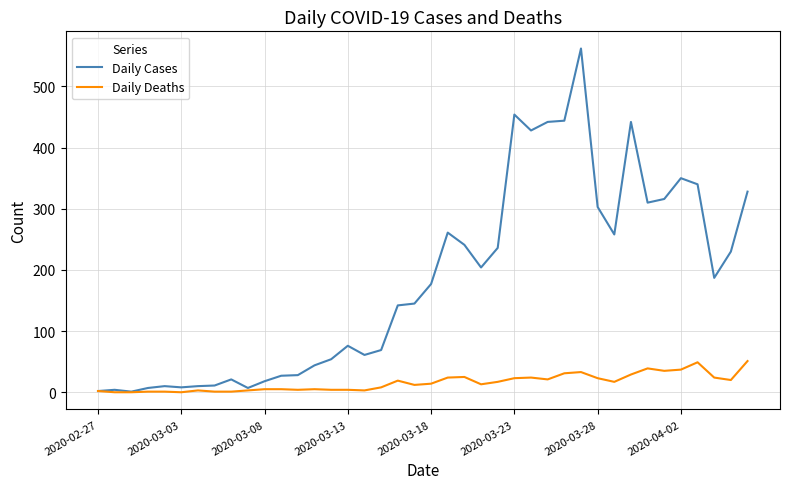

What are all the series names shown in the legend?

Daily Cases, Daily Deaths